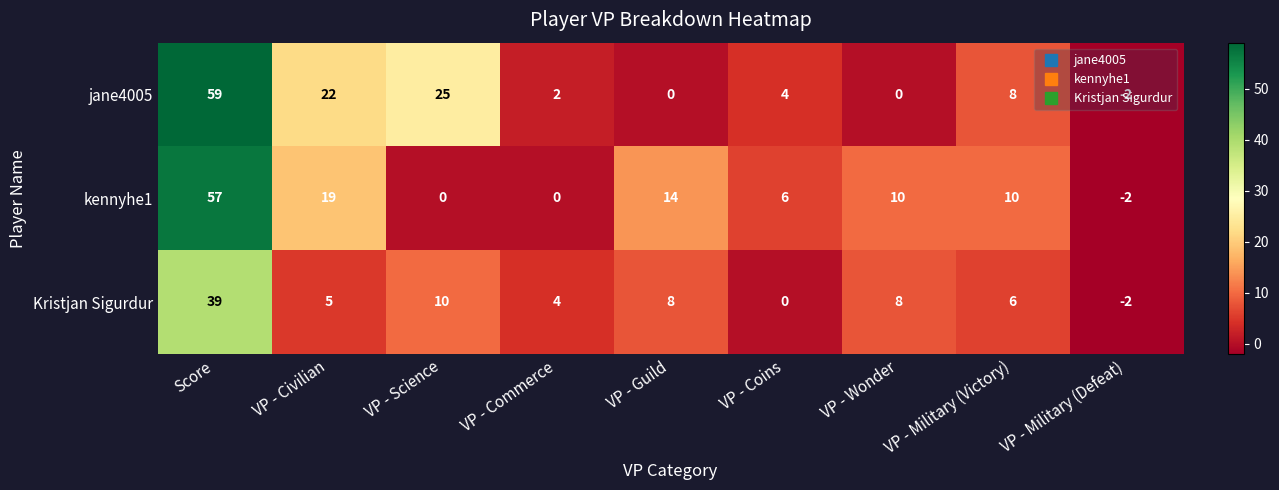

List the series in order of their peak value, highest first.

jane4005, kennyhe1, Kristjan Sigurdur